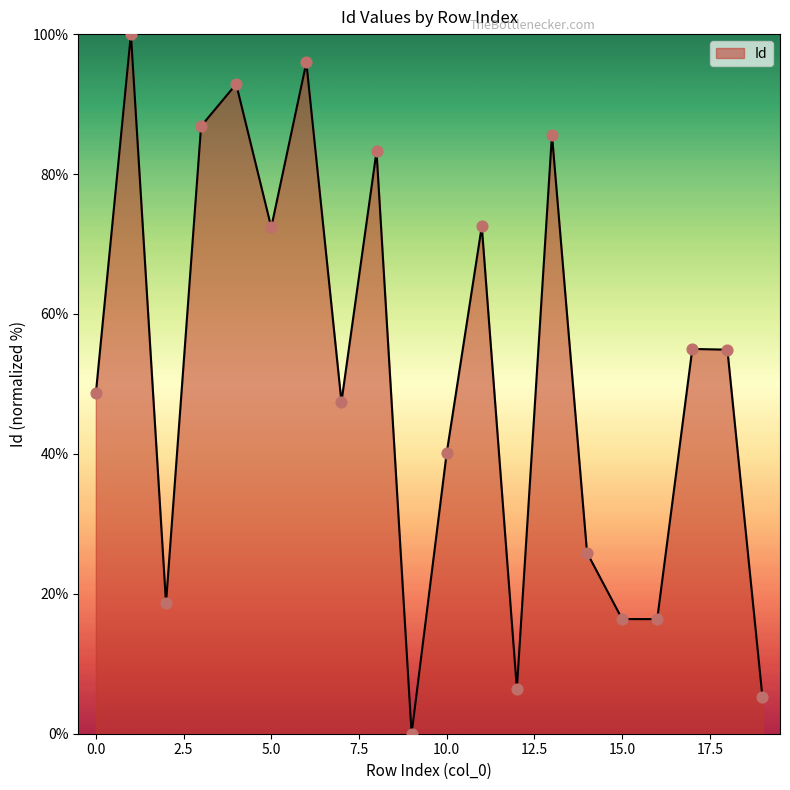

What is the maximum value shown in the chart?

100.0